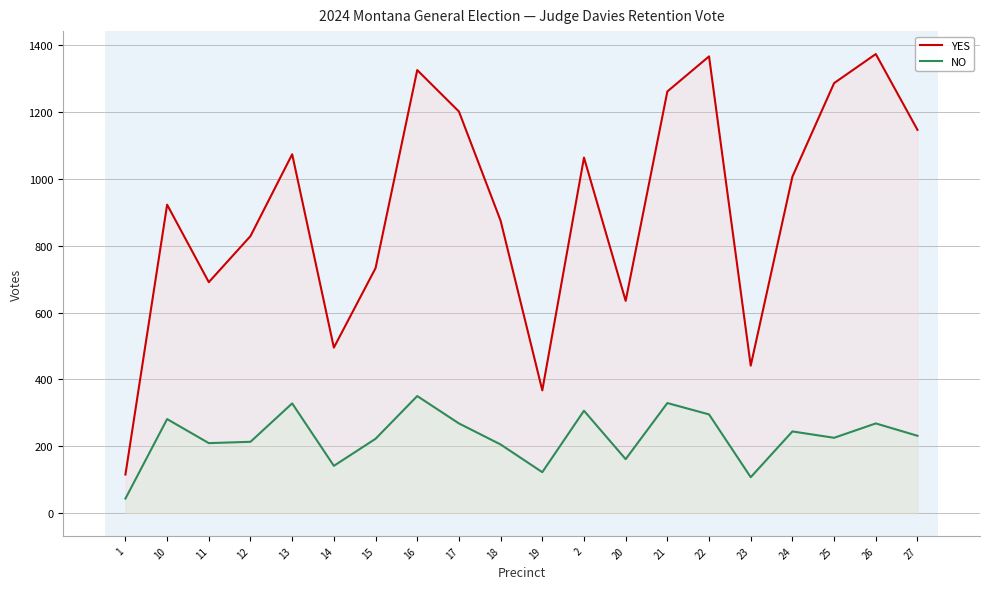

How many interior local peaks does the YES series have?

6